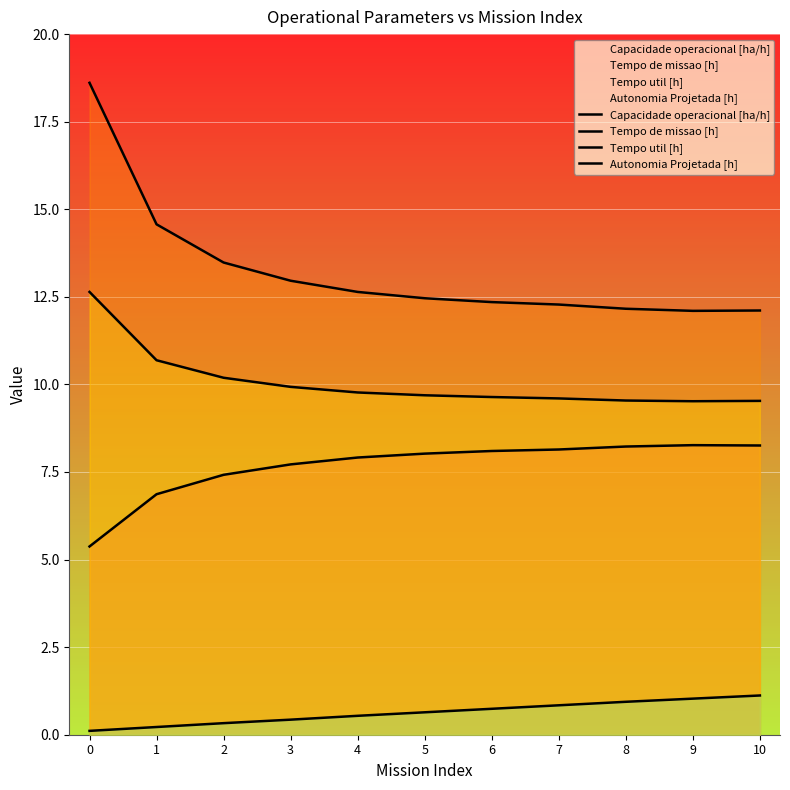

What is the spread (max minus min) of values at 2?

13.2